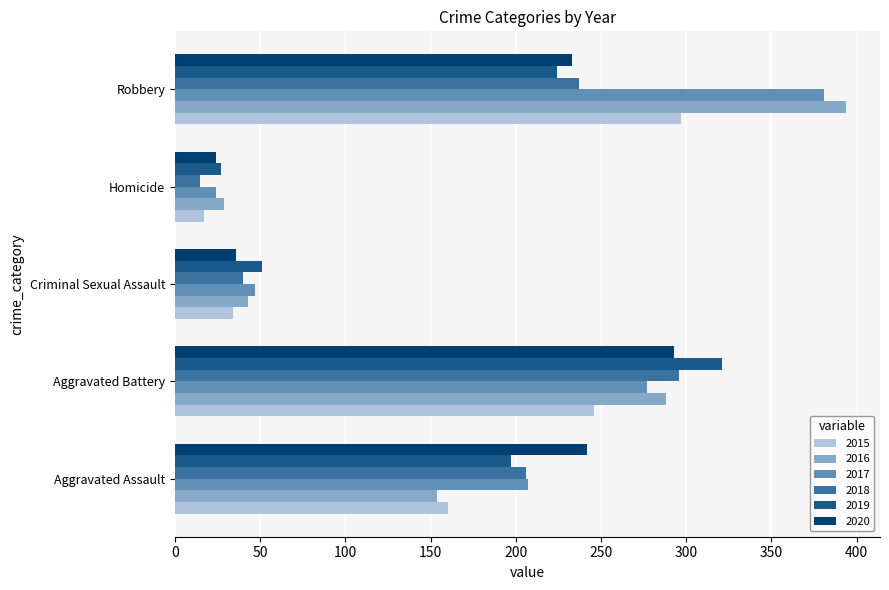

What is the sum of the 2016 values at Homicide and Criminal Sexual Assault?

72